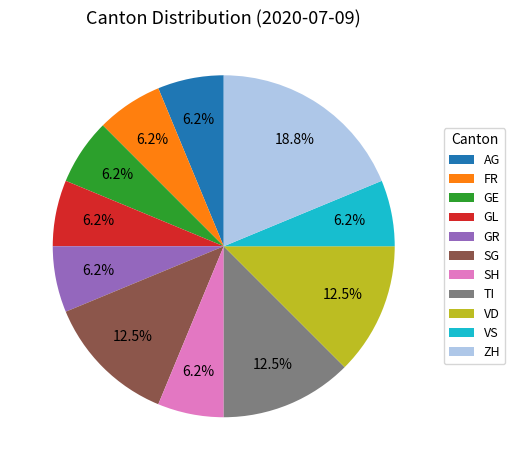

How many segments does this pie chart have?

11